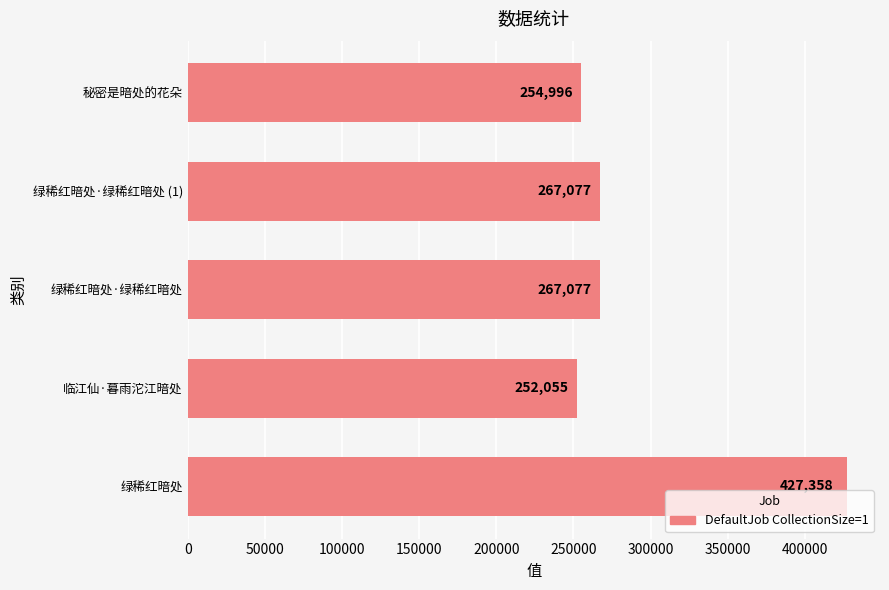

What is the difference between the second highest and minimum values?

15022